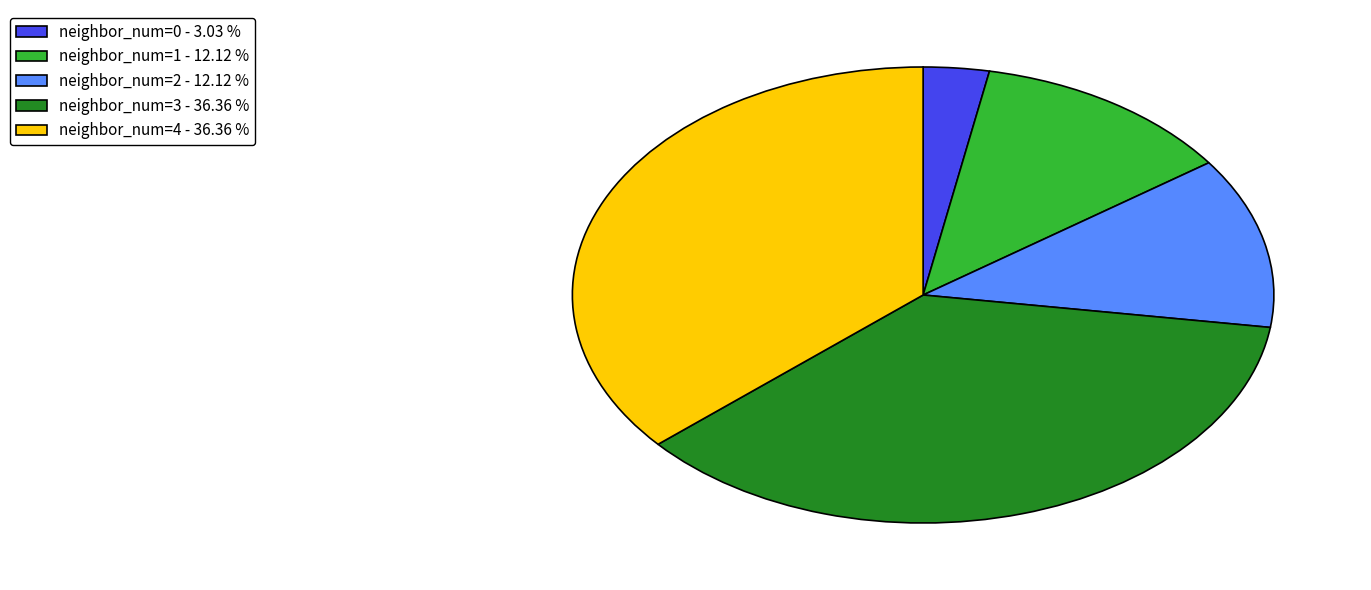

Is the sum of neighbor_num=2 - 12.12 % and neighbor_num=0 - 3.03 % greater than half?

No